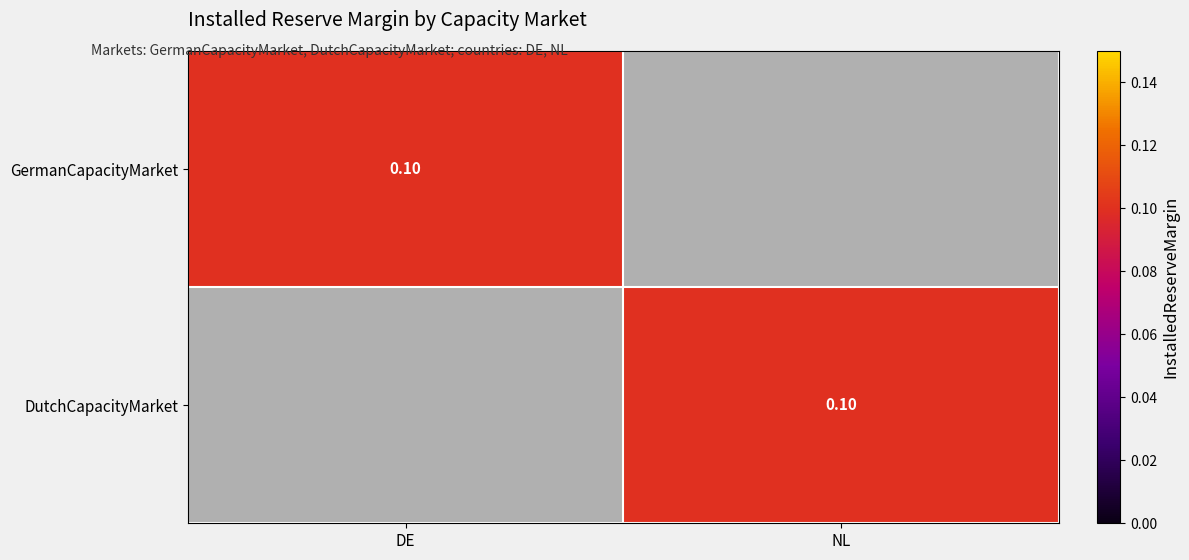

At which category is the sum across all series the highest?

DE